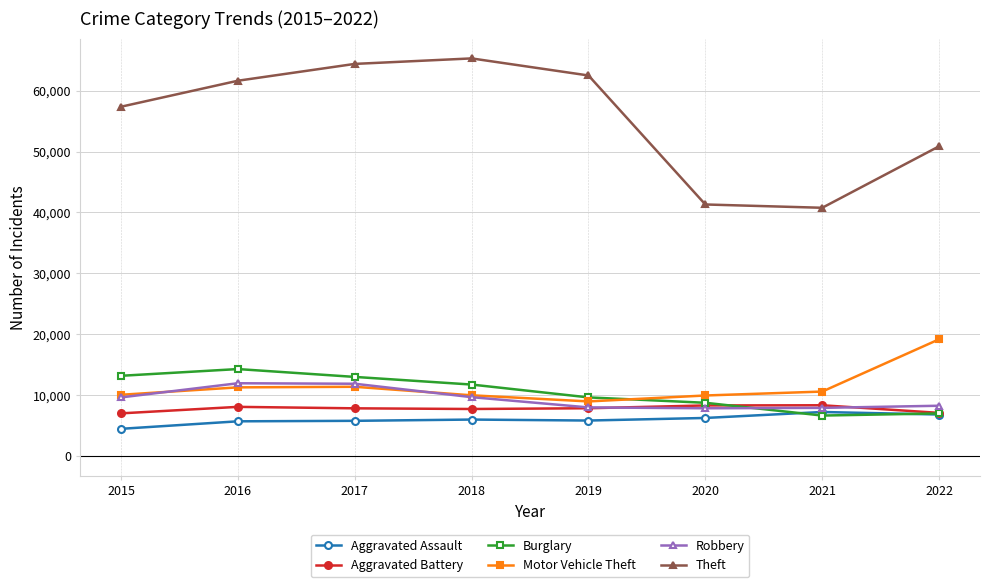

Which series has the largest range (max minus min)?

Theft